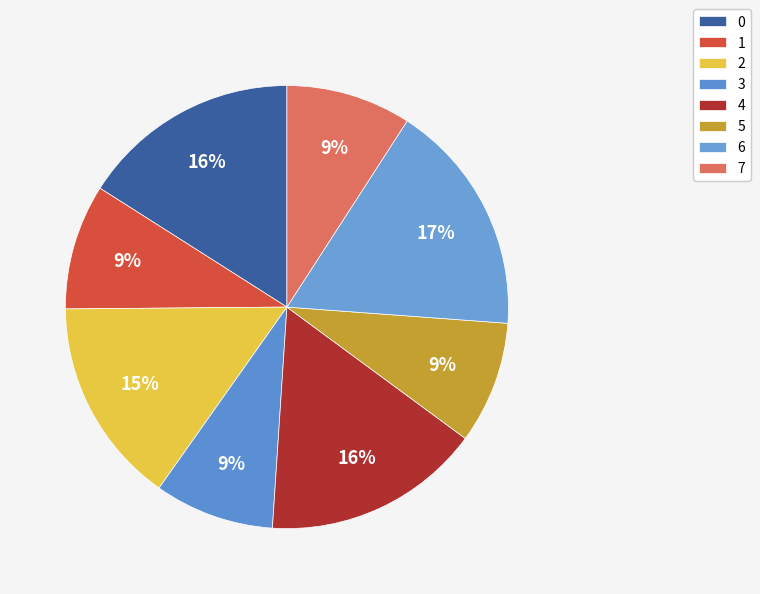

To the nearest percent, what is the average slice percentage?

12%